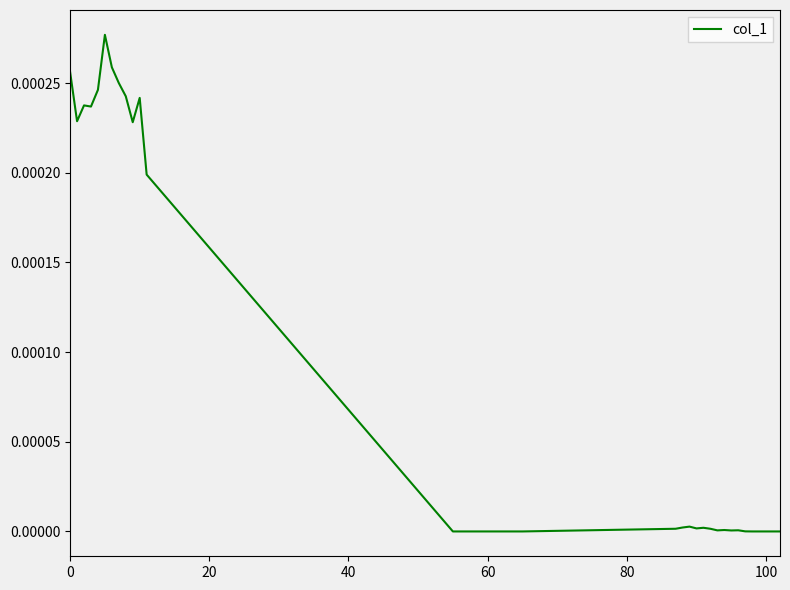

How many categories are shown in the chart?

39